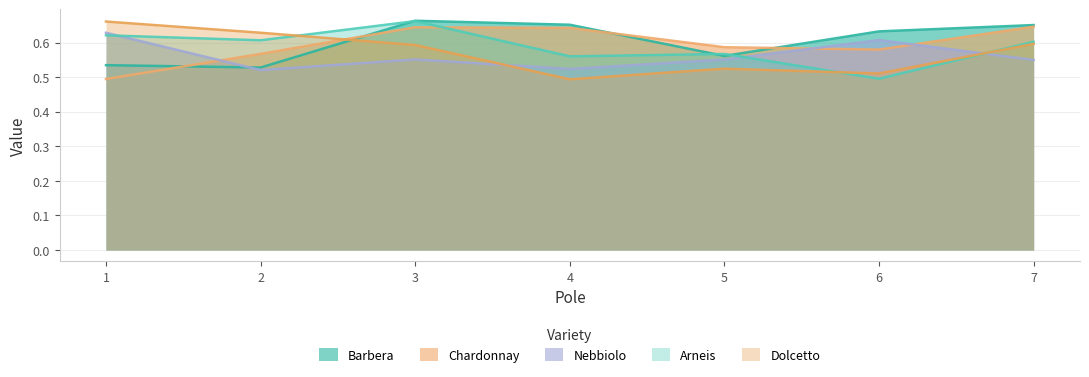

Reading left to right, what are all the values shown in this chart?

Barbera: 0.5	0.5	0.7	0.7	0.6	0.6	0.7
Chardonnay: 0.5	0.6	0.6	0.6	0.6	0.6	0.6
Nebbiolo: 0.6	0.5	0.6	0.5	0.6	0.6	0.5
Arneis: 0.6	0.6	0.7	0.6	0.6	0.5	0.6
Dolcetto: 0.7	0.6	0.6	0.5	0.5	0.5	0.6